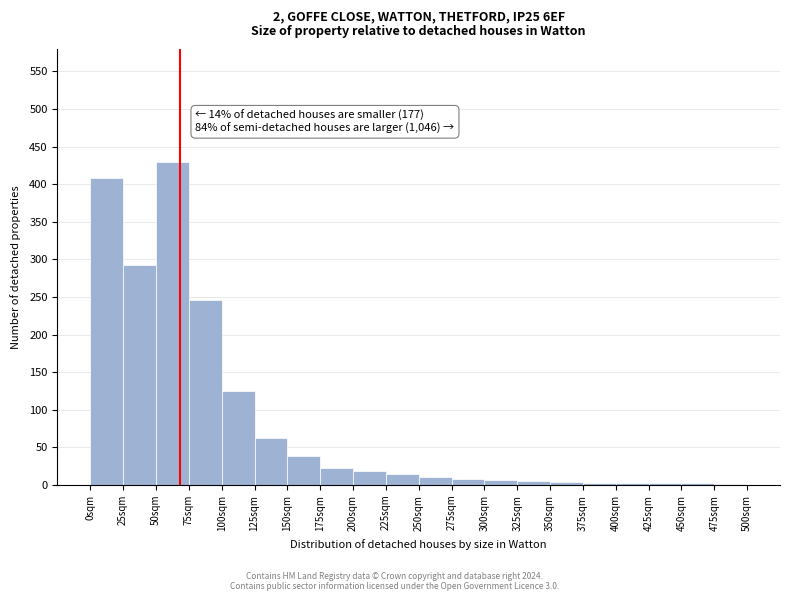

Over which range of the x-axis is the bar tallest?

50 to 75